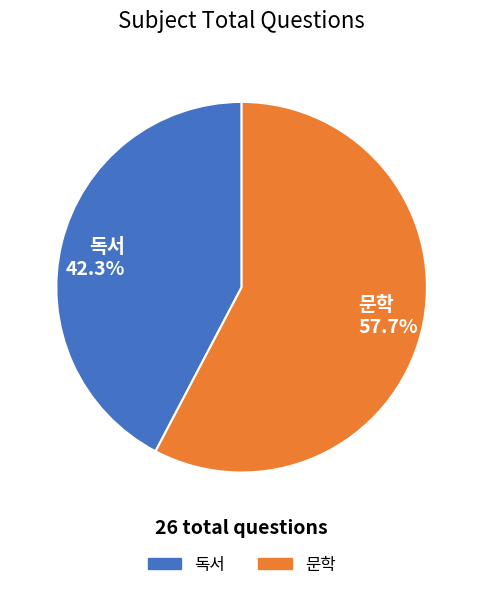

To the nearest percent, what is the difference between the 문학 and 독서 slice percentages?

15%